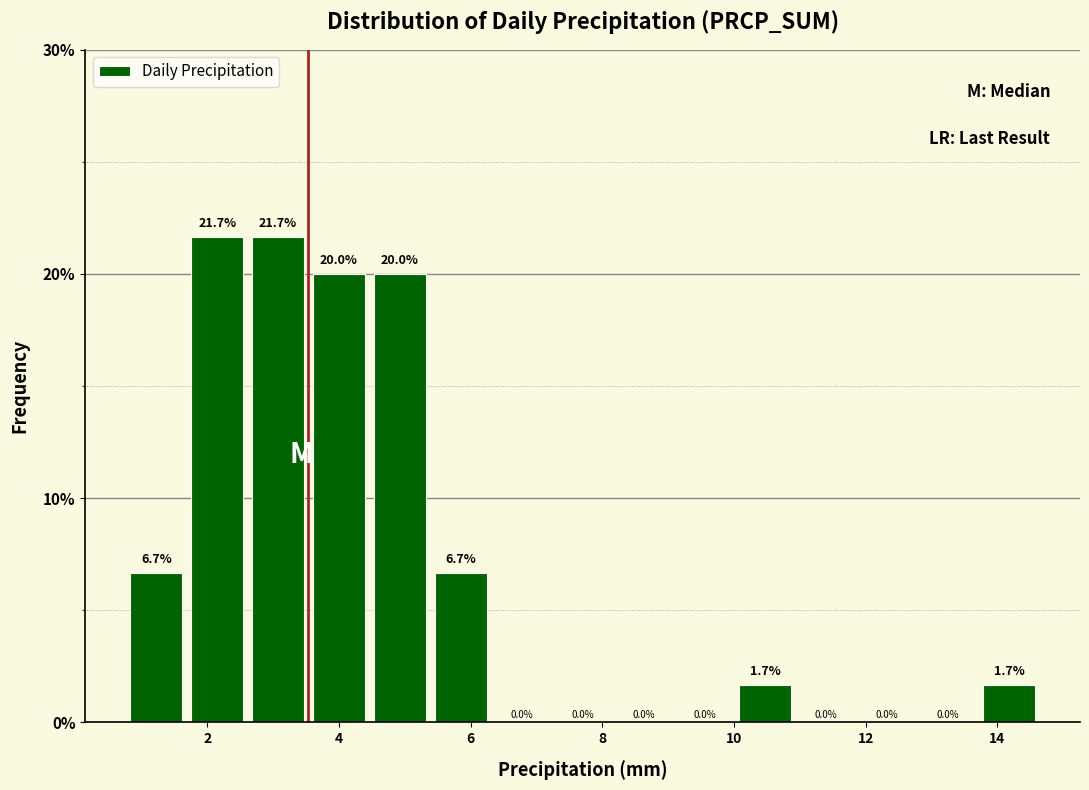

What is the height of the bar covering 0.8 to 1.6 on the x-axis? The bar edges are not printed on the chart, so give them approximately, as read against the axis.

6.7